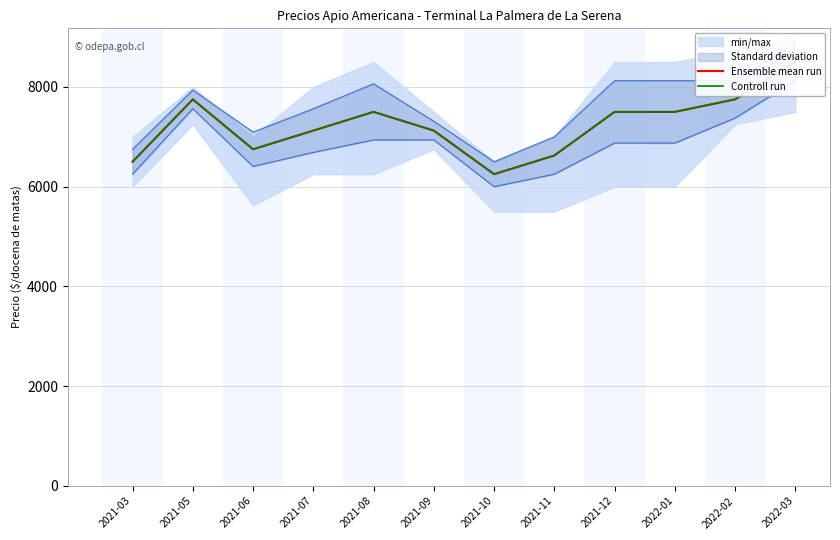

Is it true that Controll run equals 7500.1 at 2021-12?

True